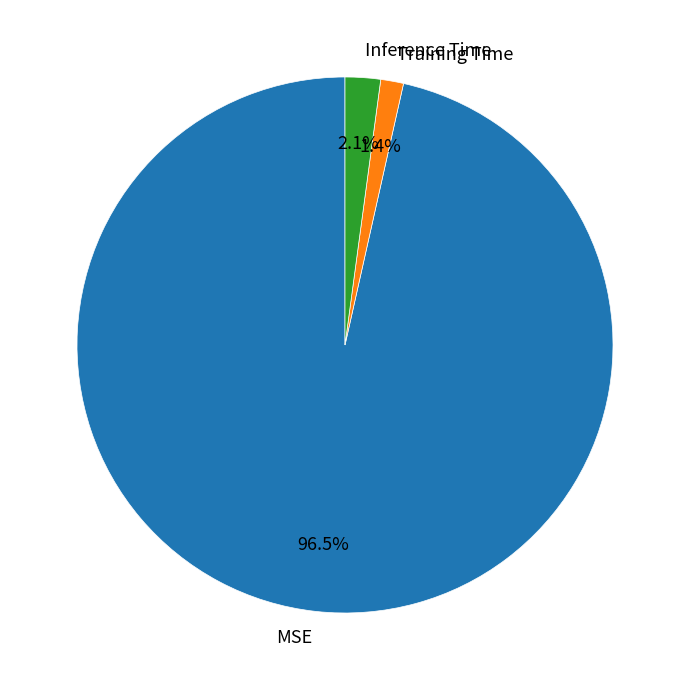

The Training Time slice represents 8% of the pie. True or false?

False